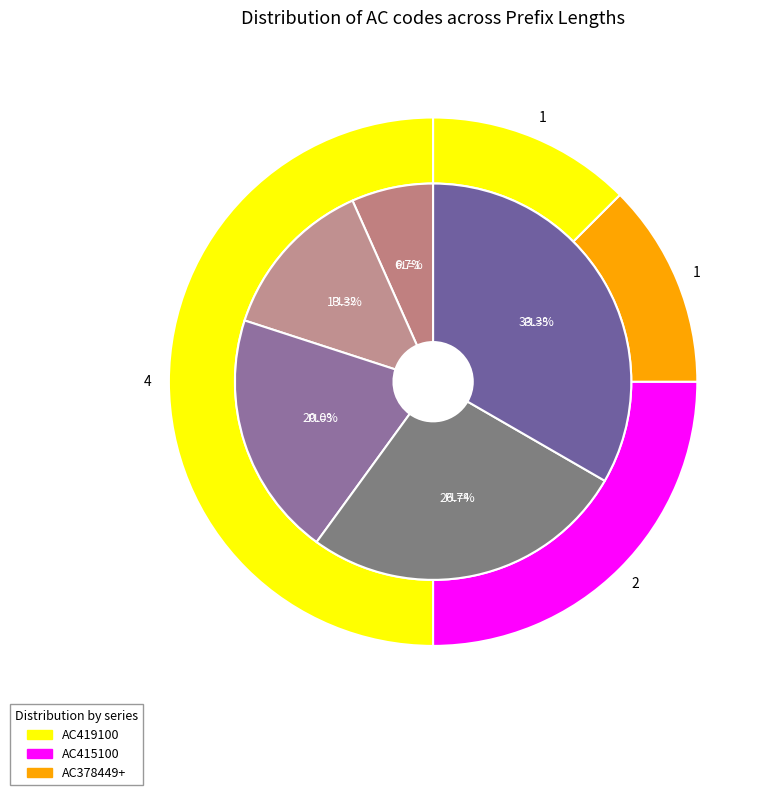

What is the smallest slice in the pie chart?

1